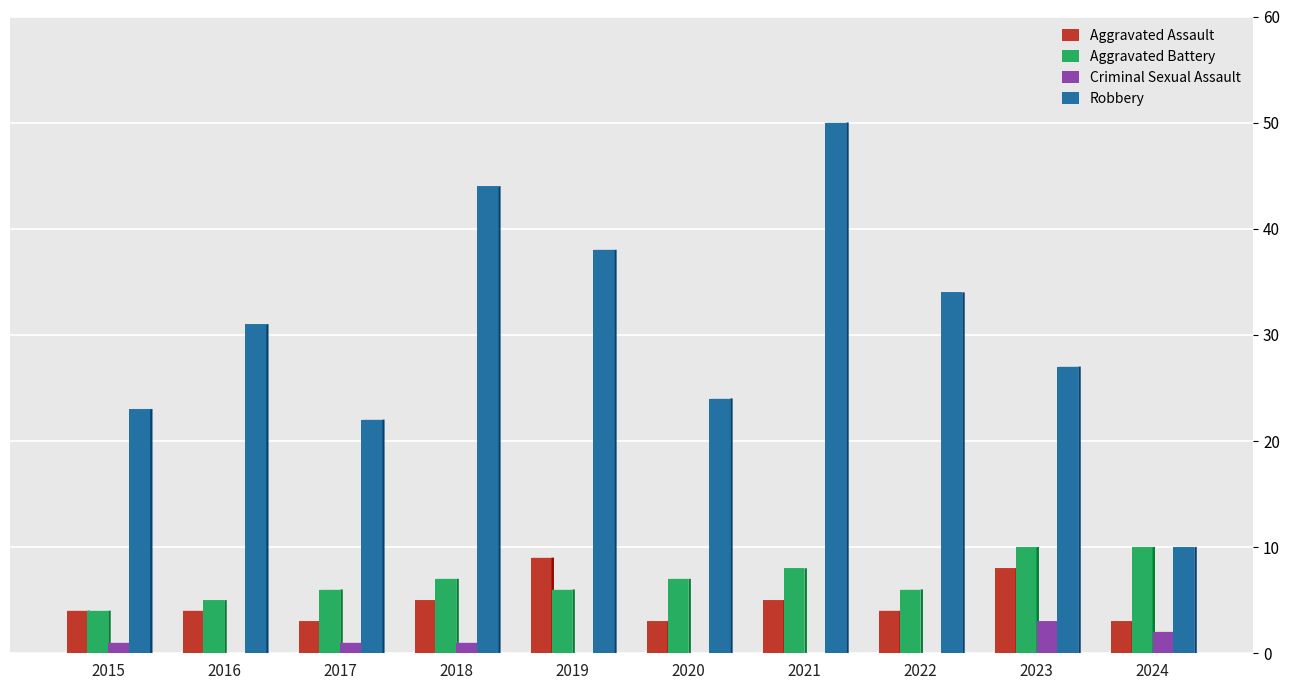

Is it true that Aggravated Battery equals 10 at 2018?

False